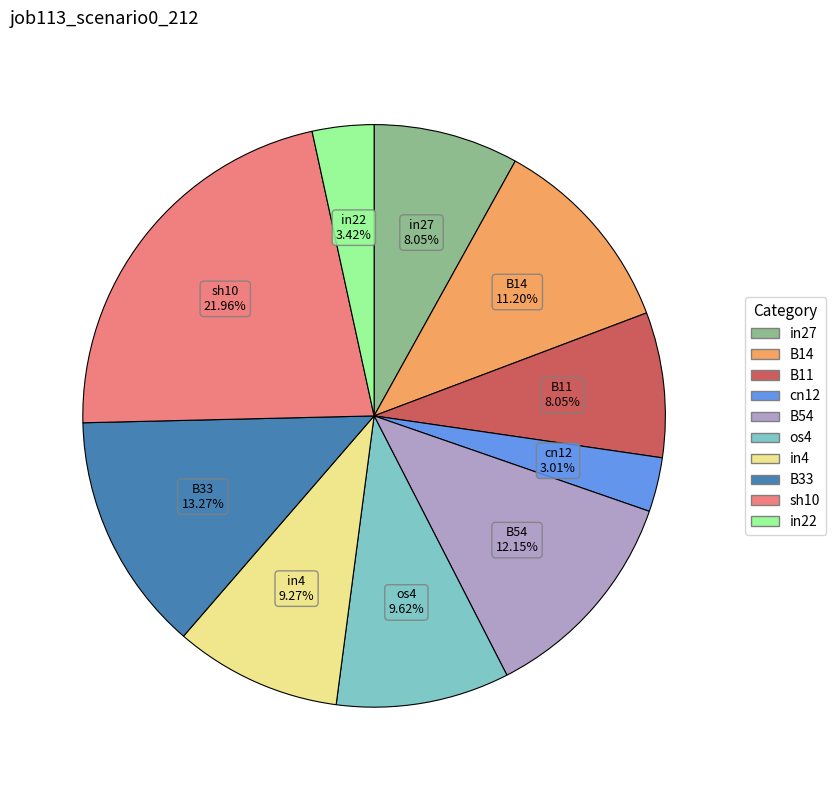

To the nearest percent, what is the combined percentage of B11 and os4?

18%